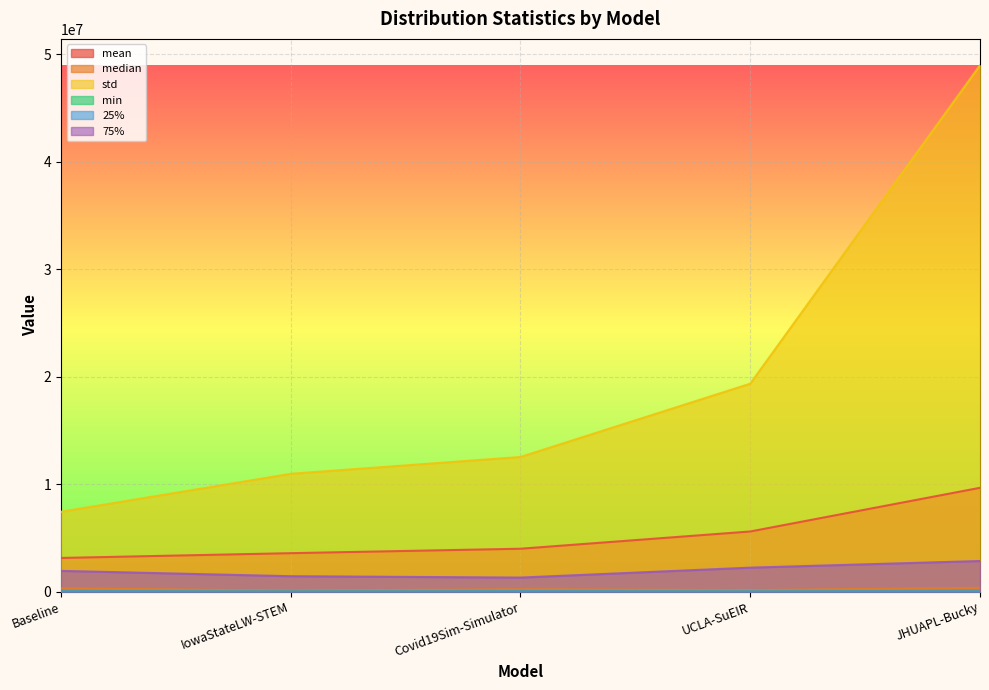

What is the sum of all 75% values?

9732370.2